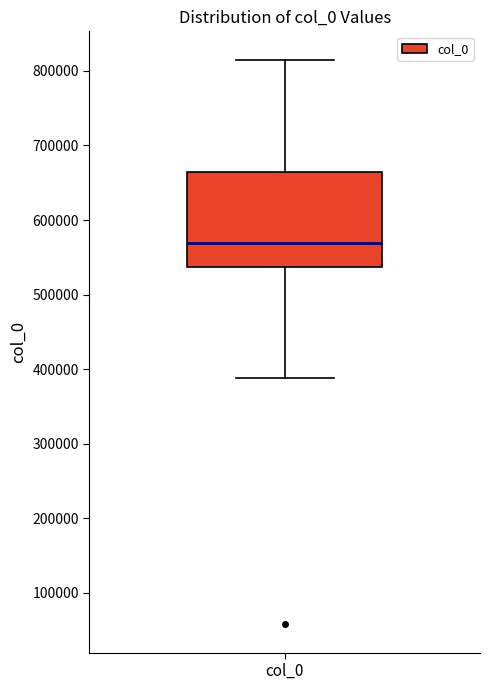

Where does the median line of the box for col_0 sit on the y-axis? The values are not printed on the chart, so give them approximately, as read against the axis.

570000